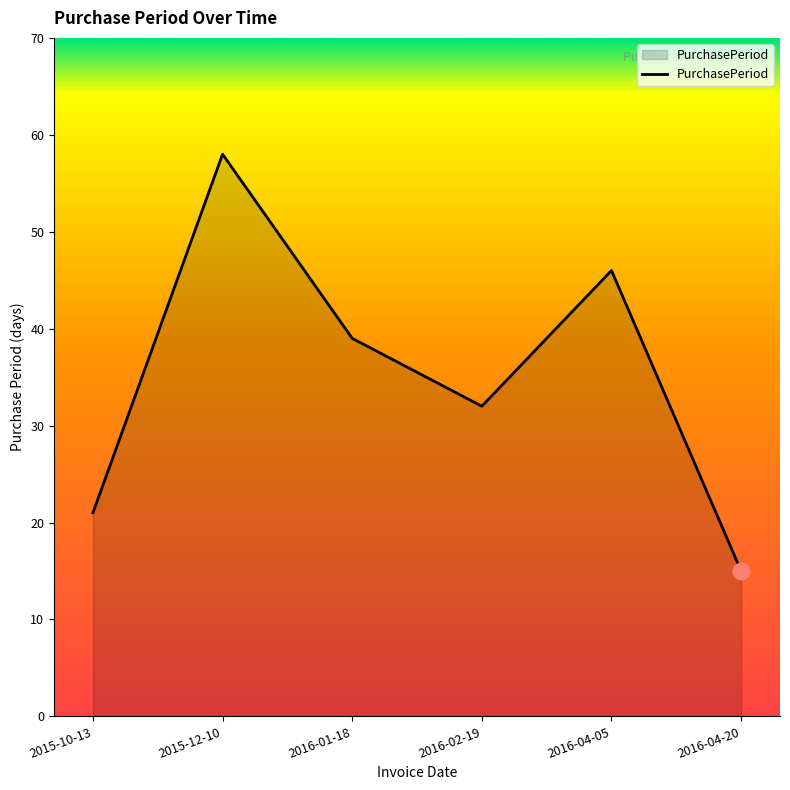

How many interior local valleys (lower than both neighbors) does the data have?

1